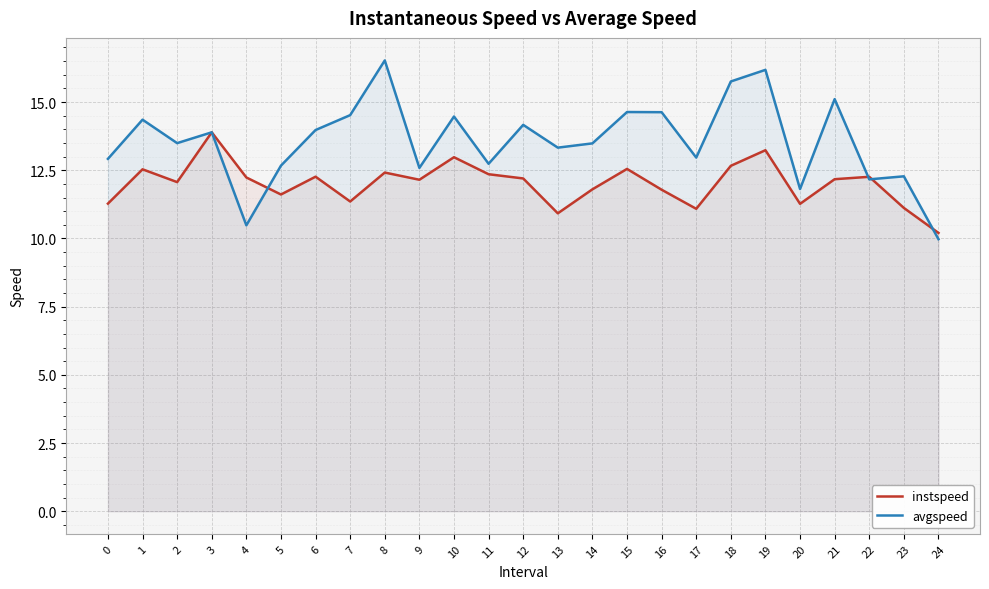

What is the average value of the avgspeed series?

13.6